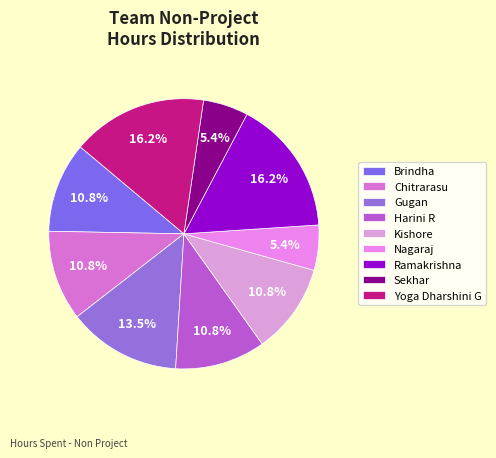

Does Sekhar represent more than half of the total?

No